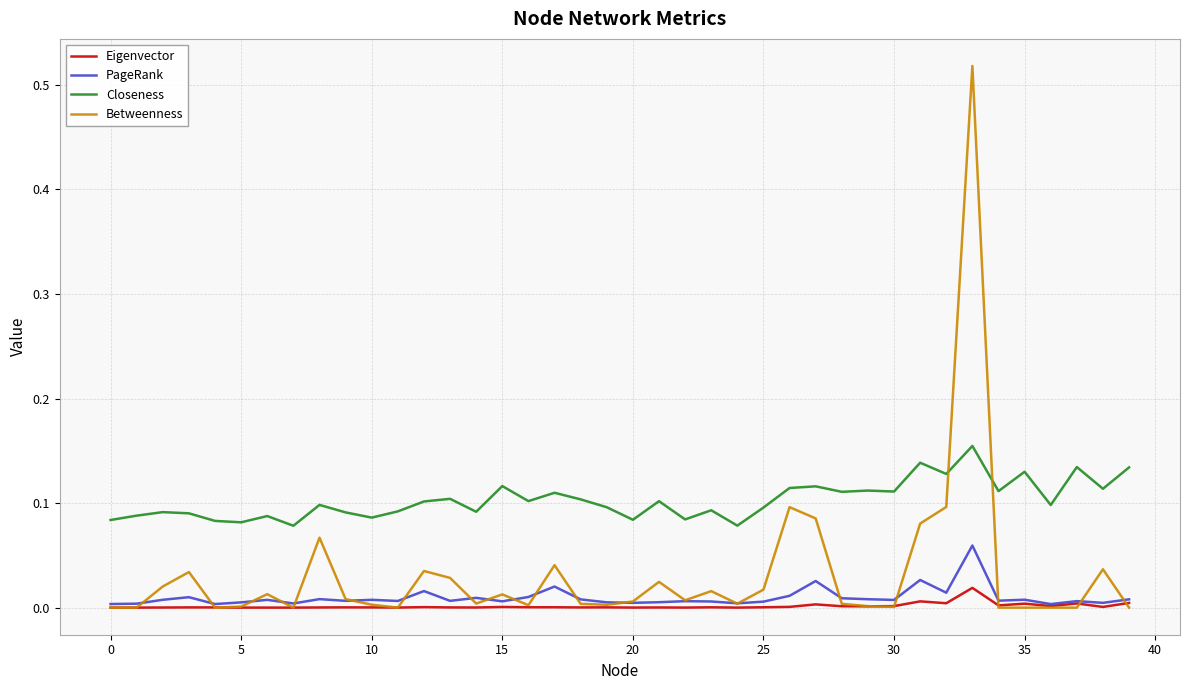

Does the chart display data point markers on the line(s)?

No